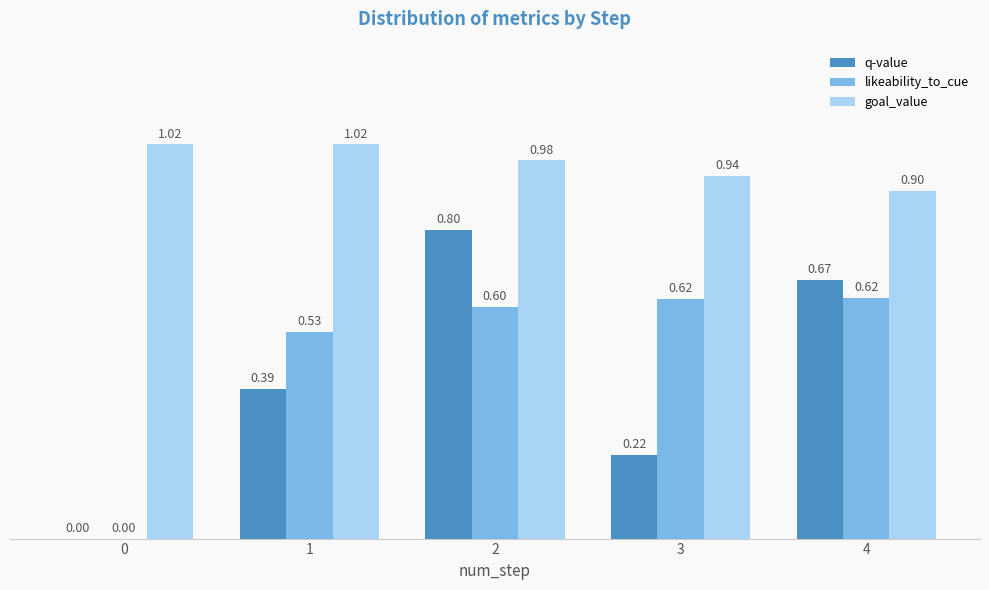

How many data points does each series have?

5